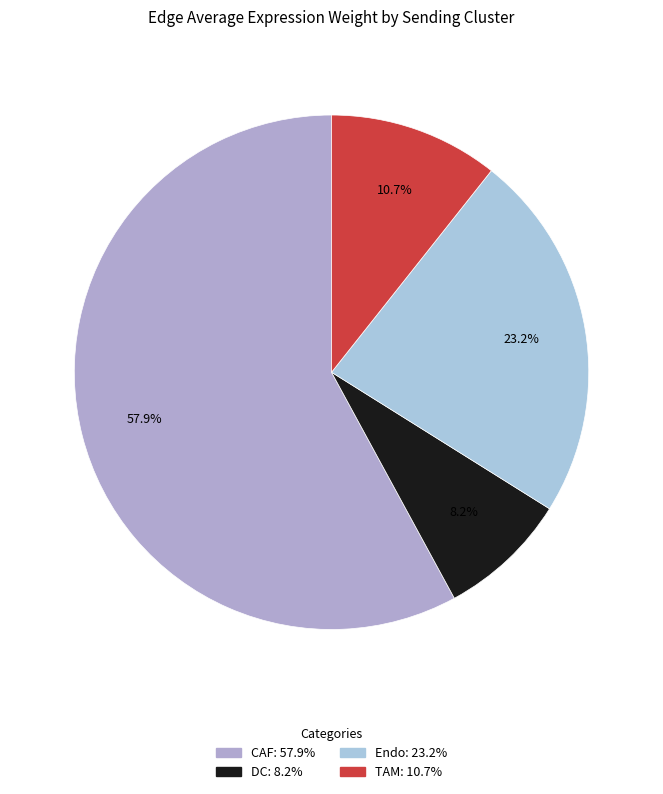

Does Endo account for over 50% of the chart?

No